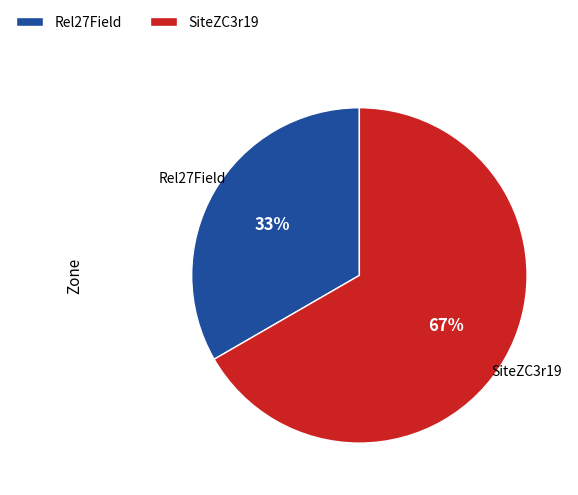

Do SiteZC3r19 and Rel27Field together represent more than half of the pie?

Yes